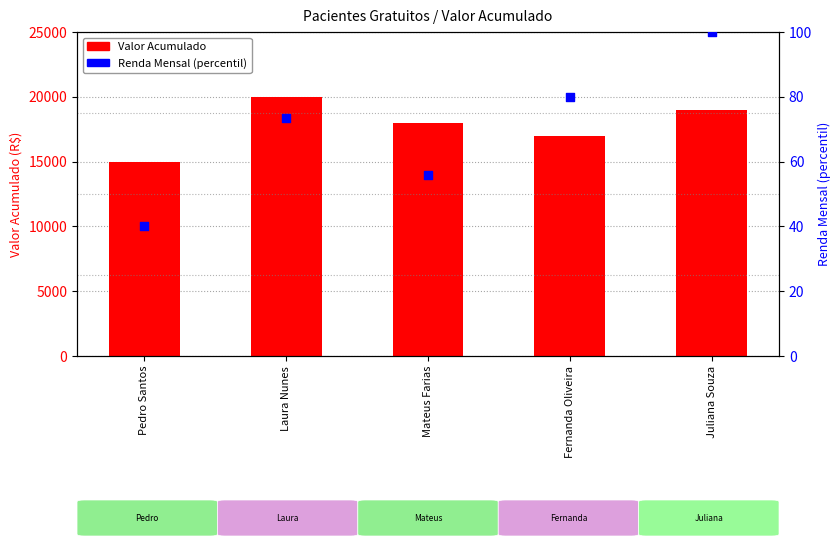

What is the total value across all series at Fernanda Oliveira?

17080.0